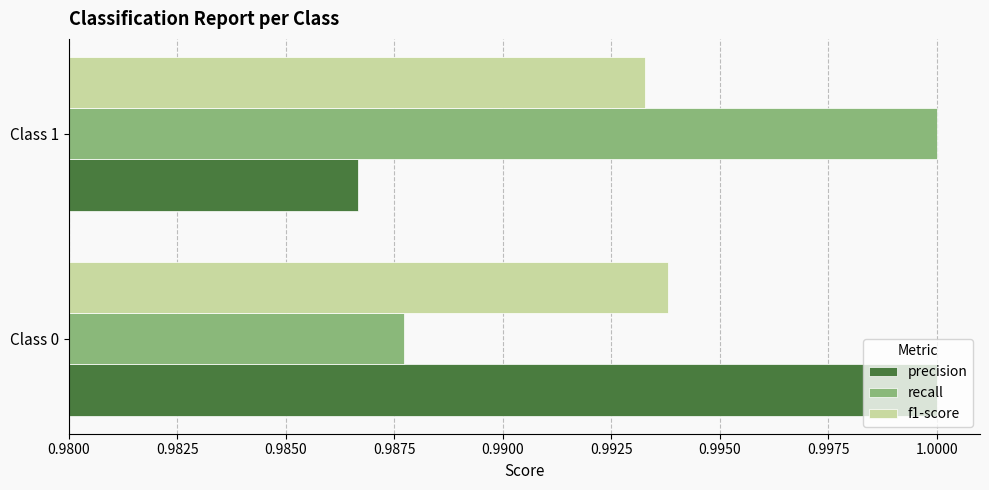

At which label does f1-score reach its peak?

Class 0